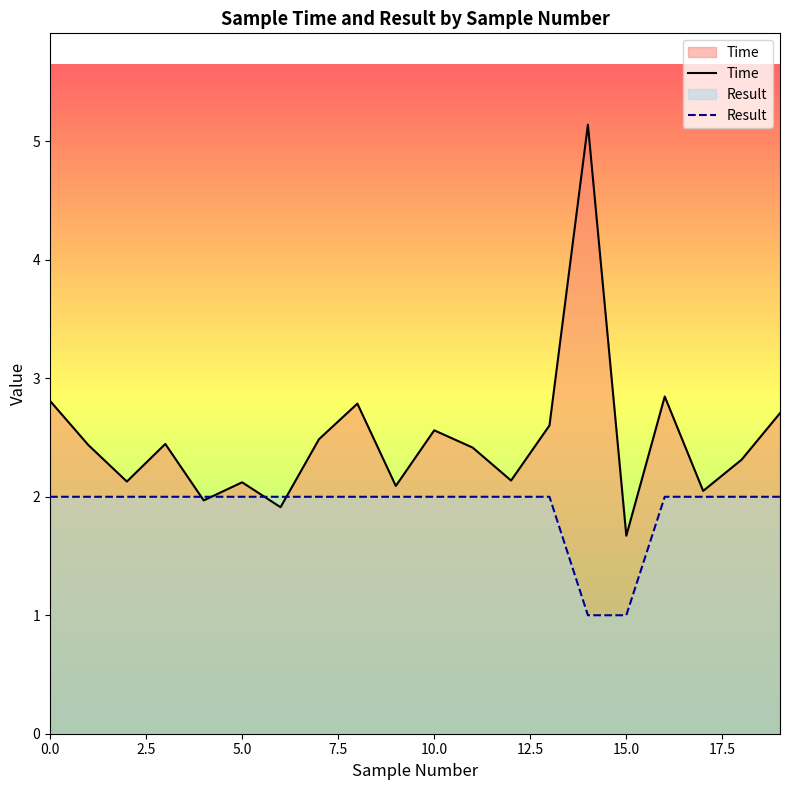

List the series in order of their peak value, highest first.

Time, Result